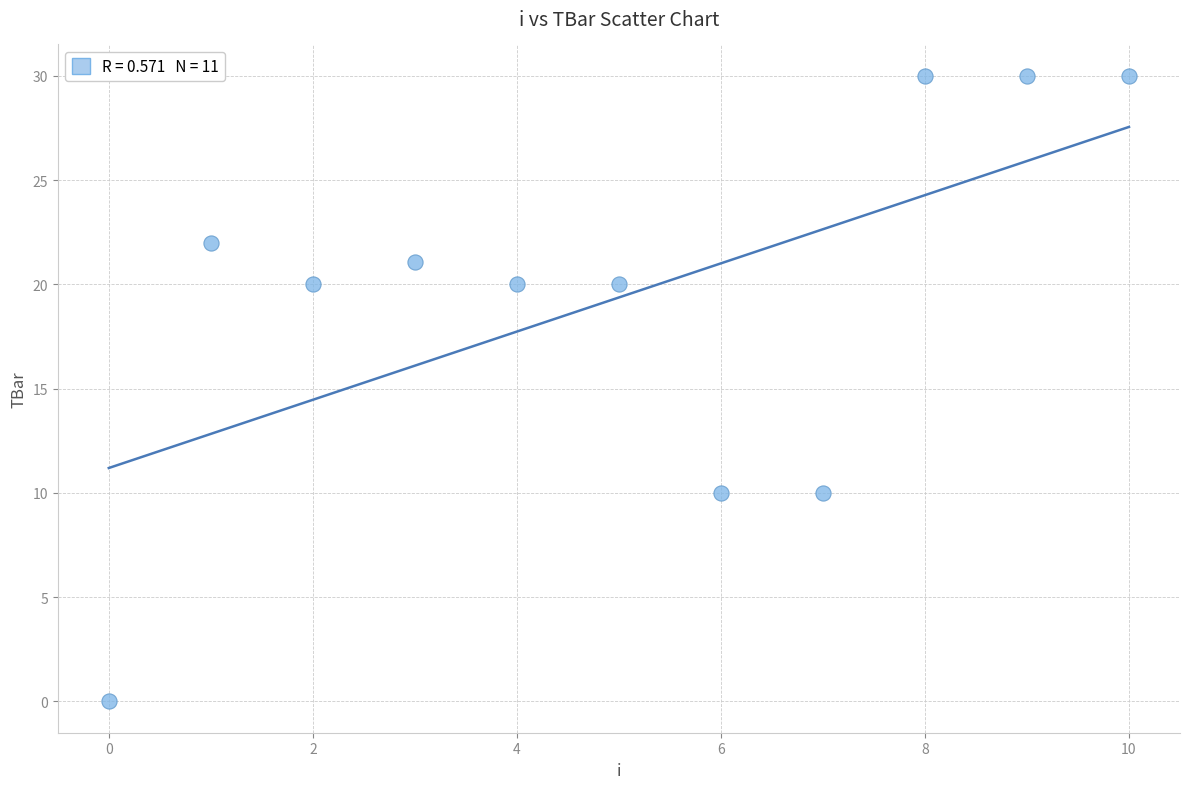

What is the range of Y values (max minus min)?

30.0